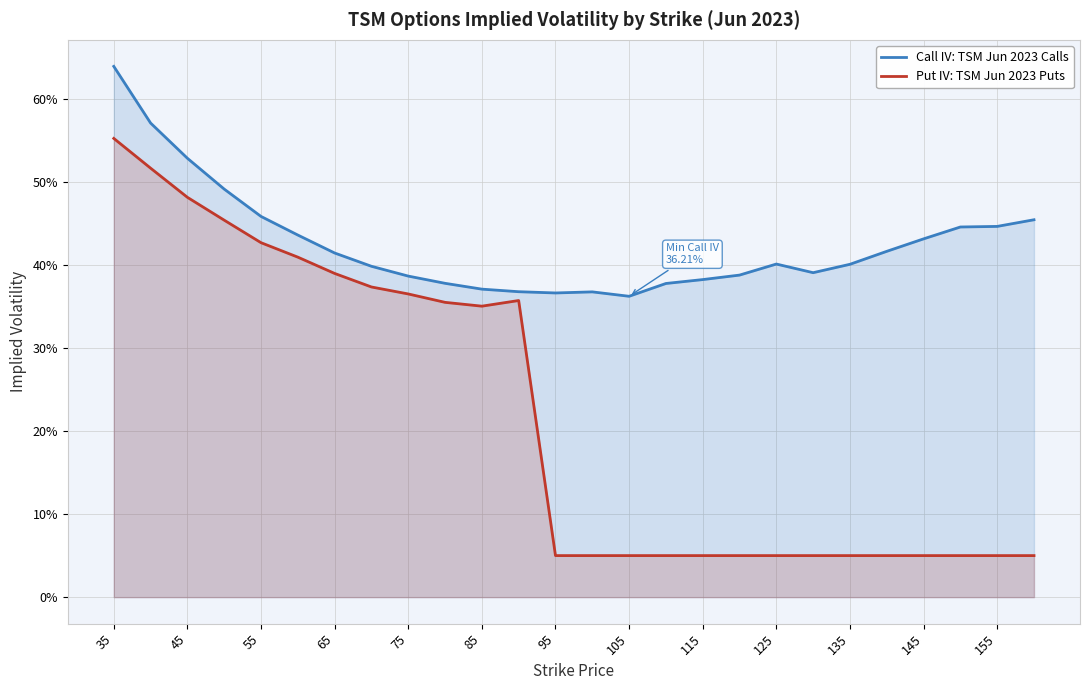

Does the chart have visible grid lines?

Yes